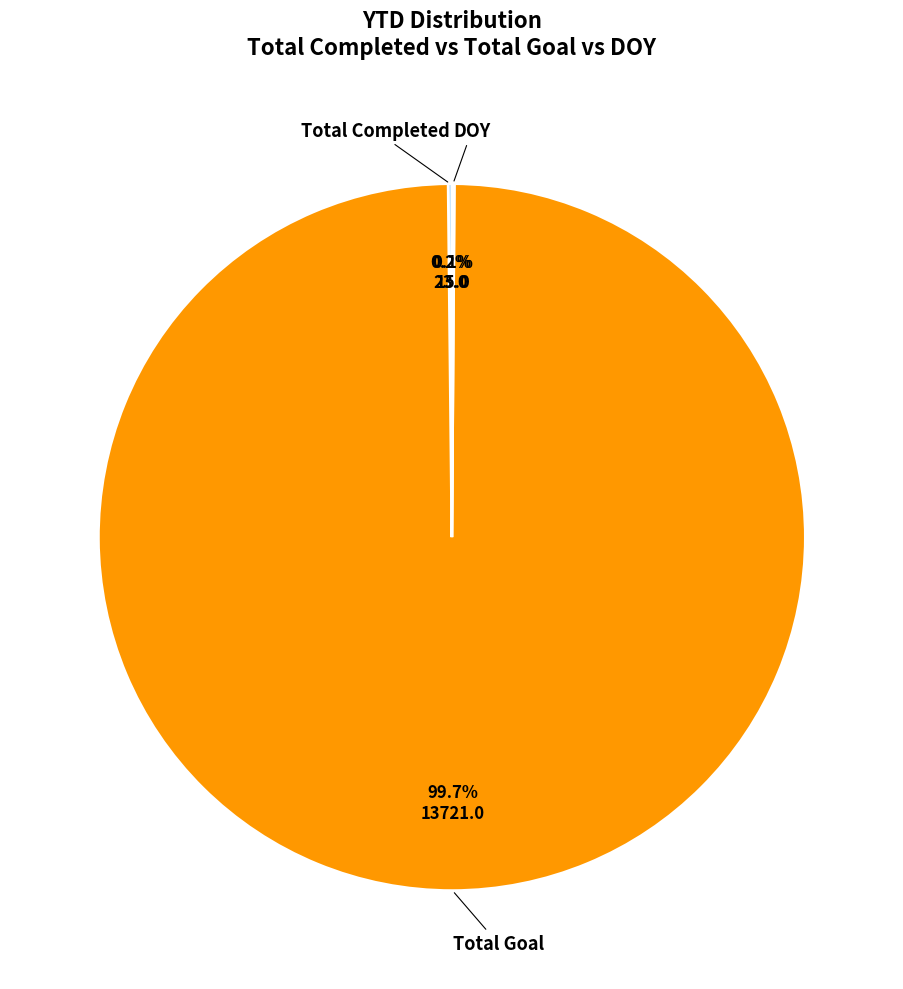

Is there a majority slice in this chart?

Yes